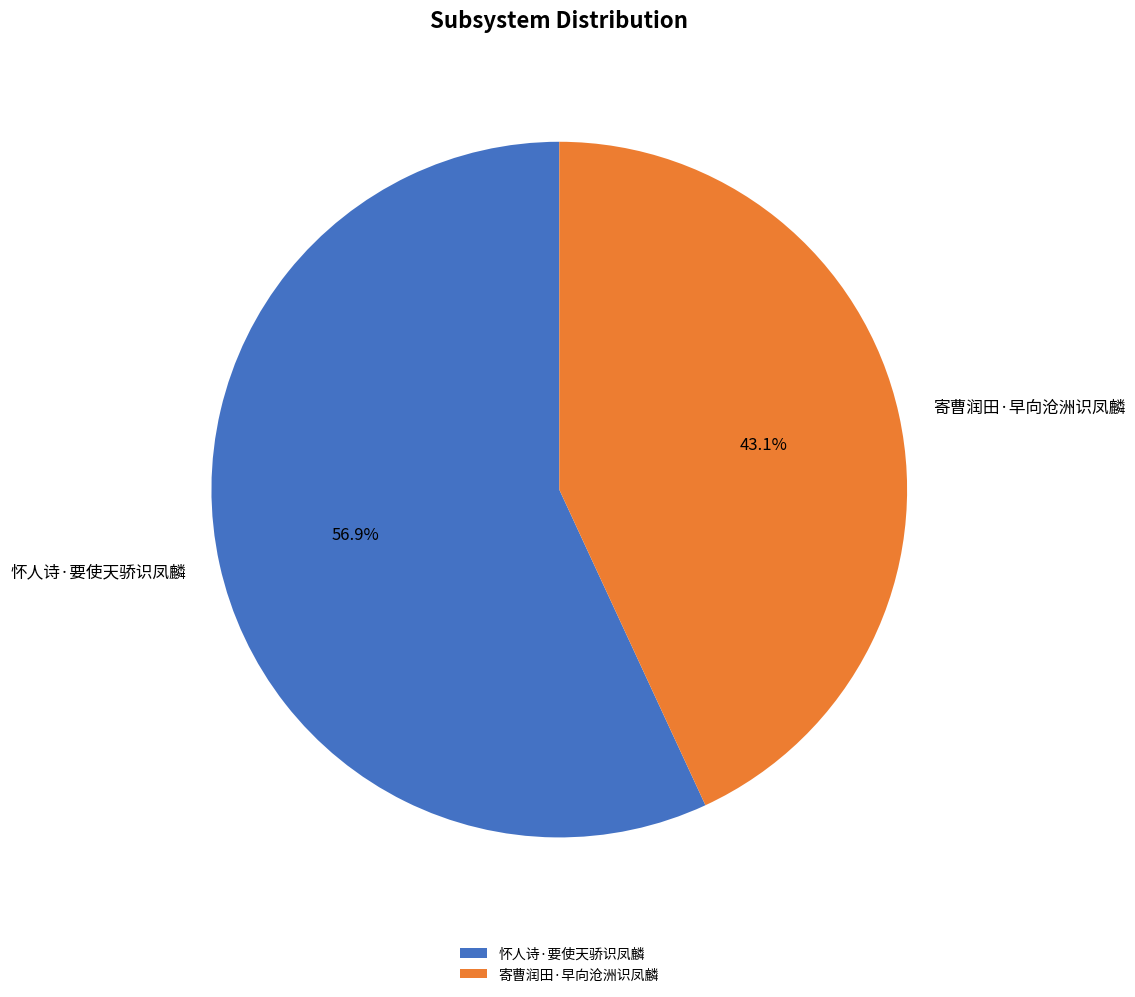

What is the majority slice?

怀人诗·要使天骄识凤麟